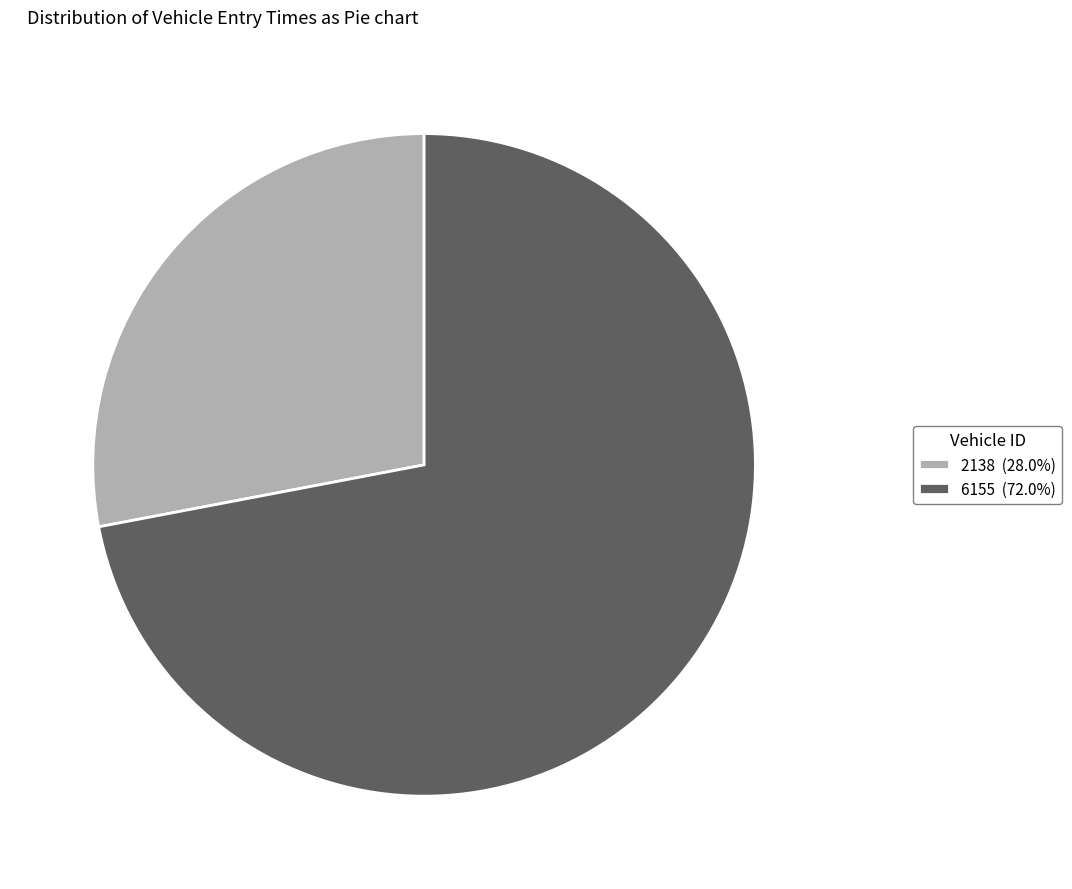

Which slice is the smallest?

2138